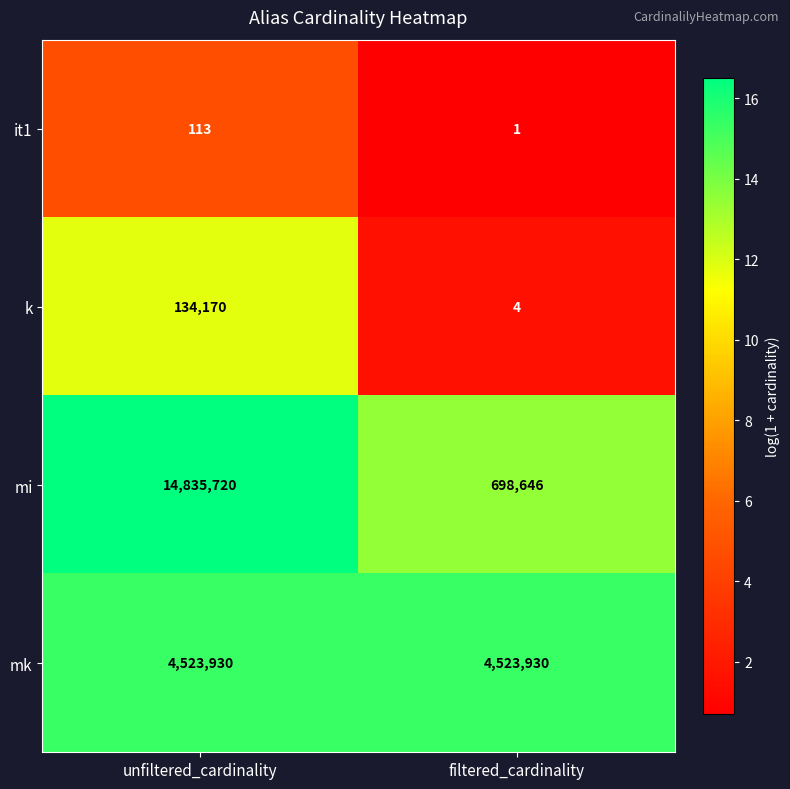

At which label does it1 reach its peak?

unfiltered_cardinality